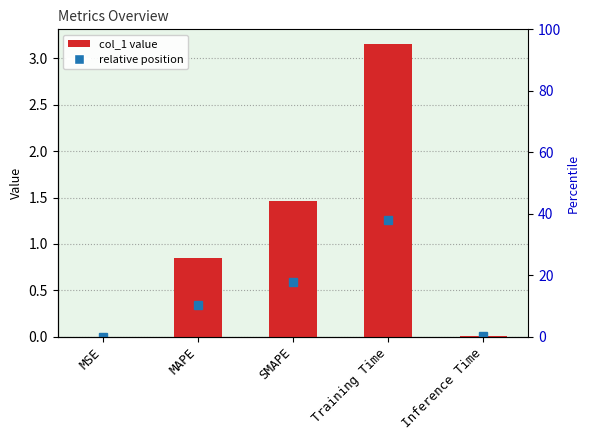

At which category does the chart reach its peak across all series?

Training Time